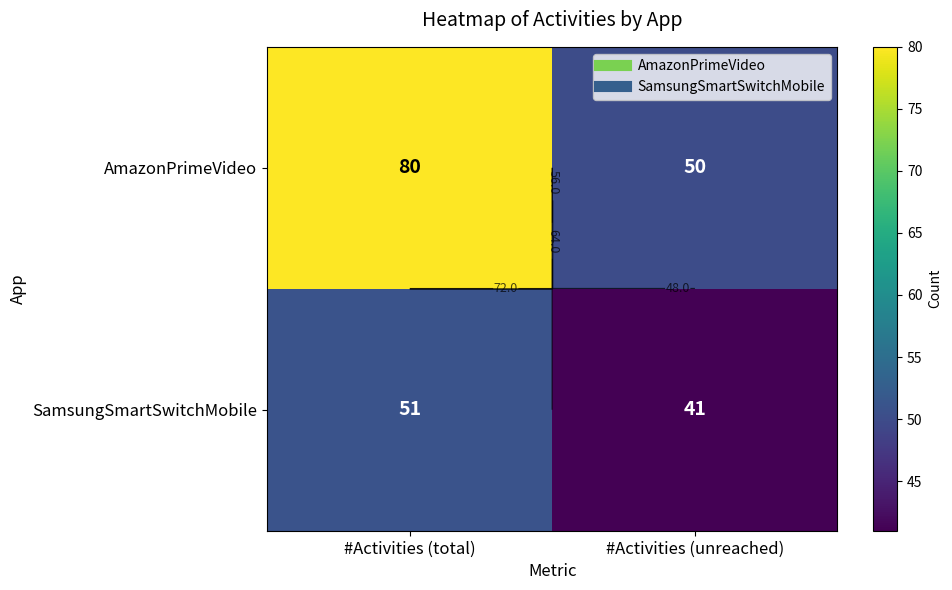

Which series has the largest range (max minus min)?

AmazonPrimeVideo